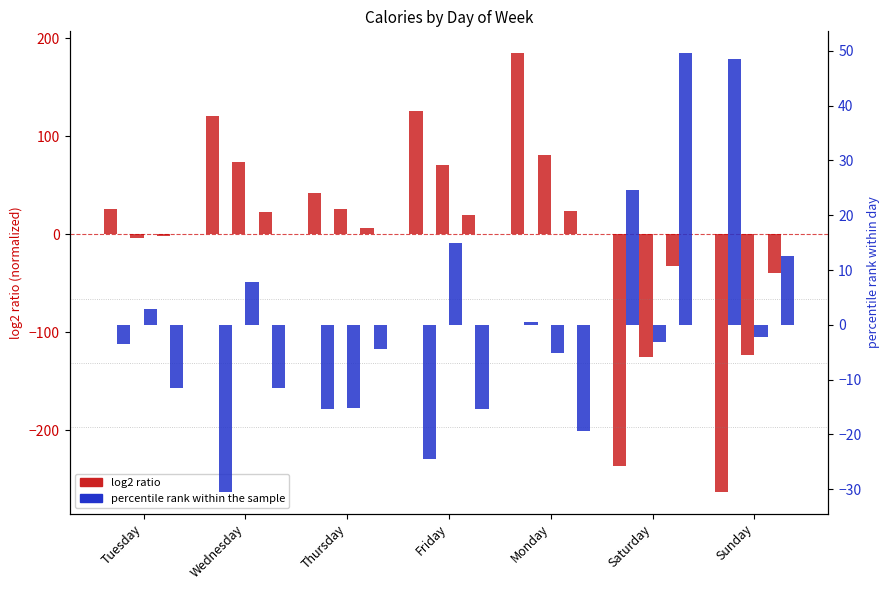

Where does the 05-06 hr series first go above -3?

Monday